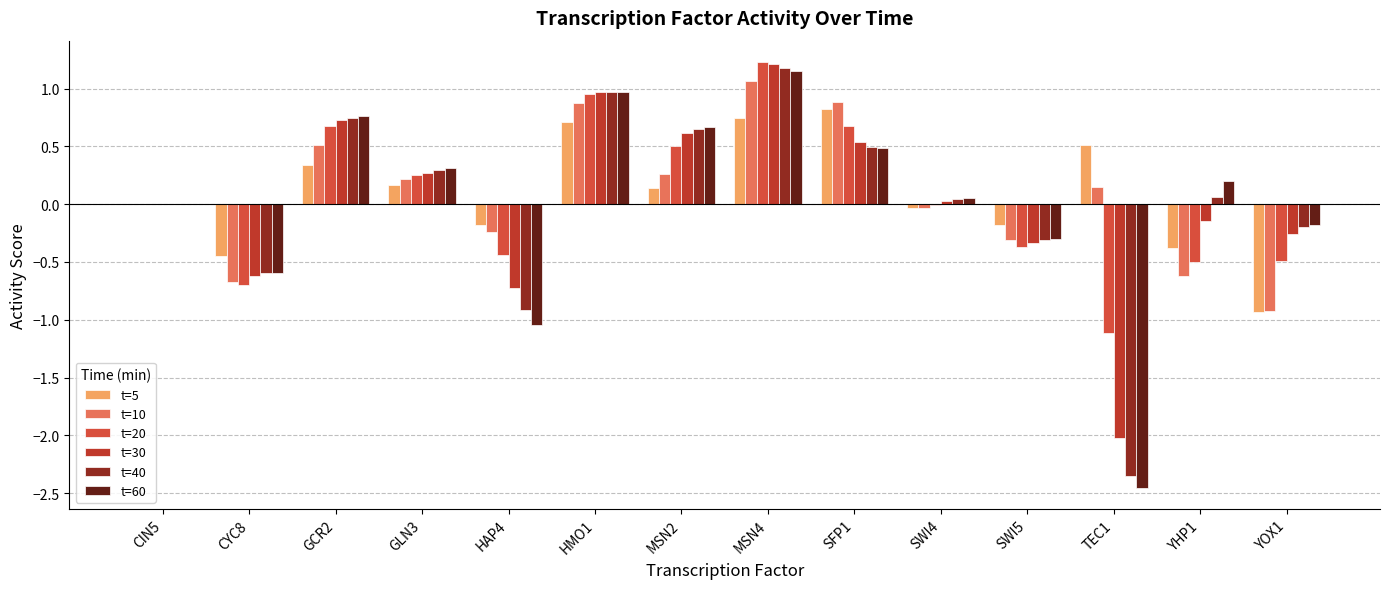

Which series has the largest total across all categories?

t=5